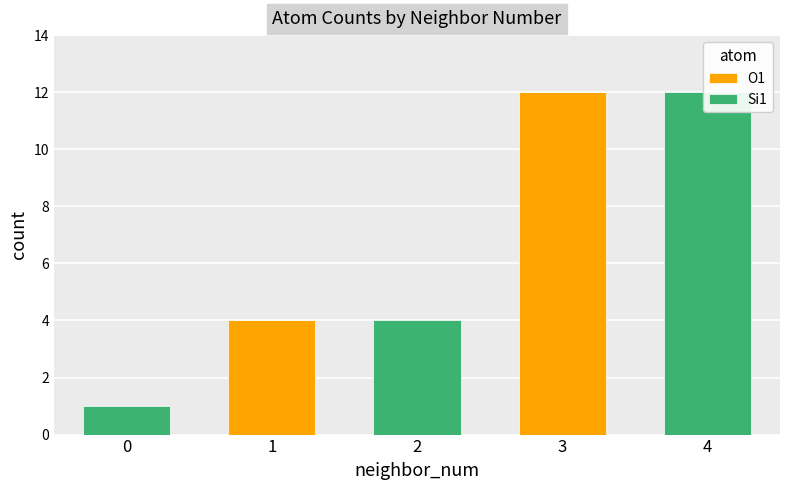

How many categories are shown in the chart?

5